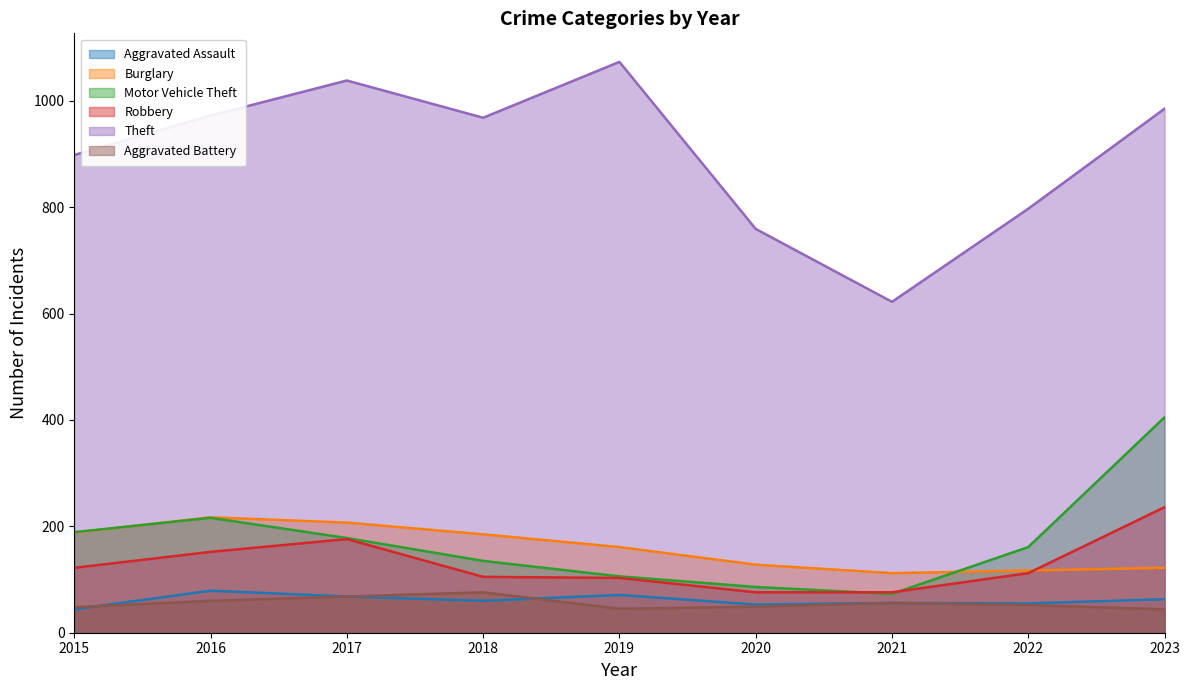

What are all the series names shown in the legend?

Aggravated Assault, Burglary, Motor Vehicle Theft, Robbery, Theft, Aggravated Battery